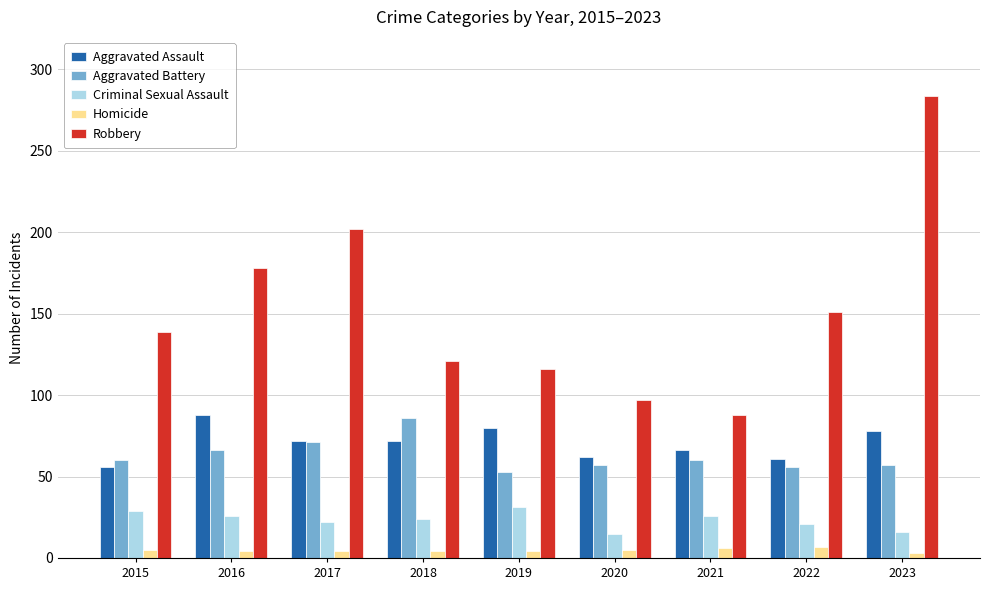

What is the value of the Criminal Sexual Assault bar at the 4th from the left?

24